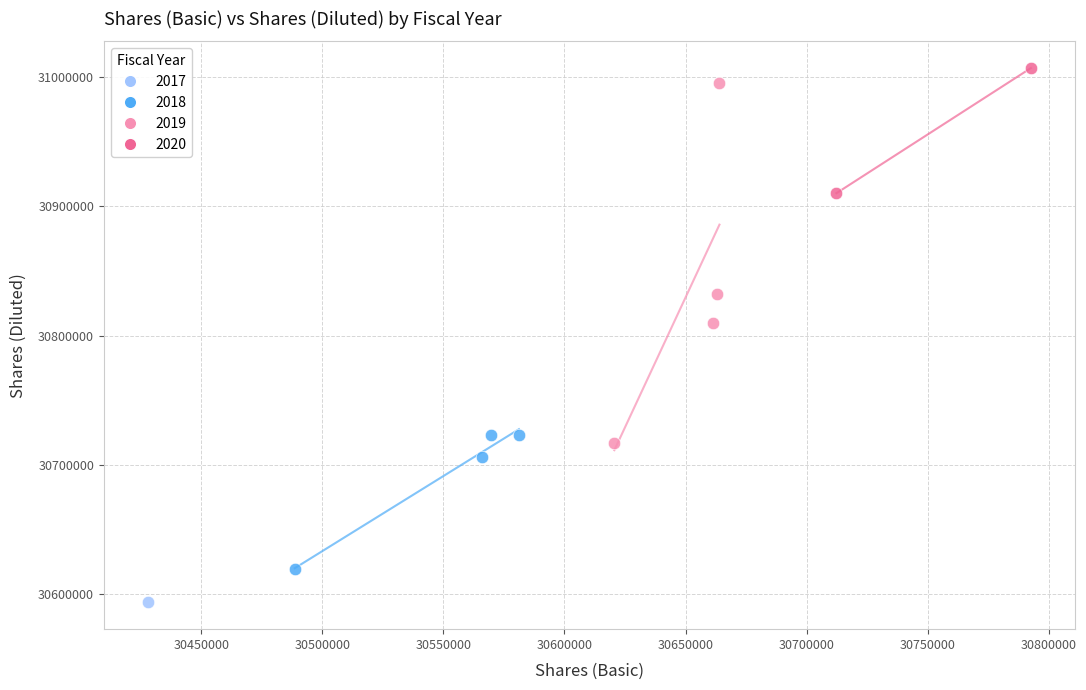

Which series contains the highest Y value?

2020